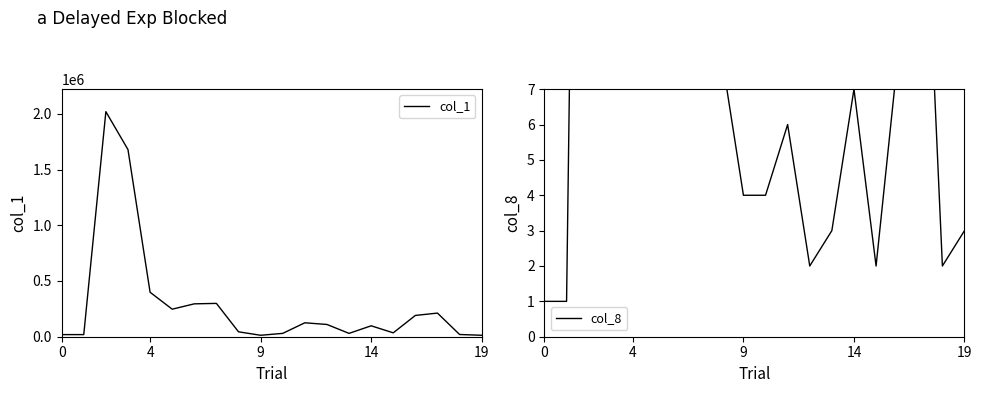

What is the difference between the second highest and second lowest values in the col_8 series?

47